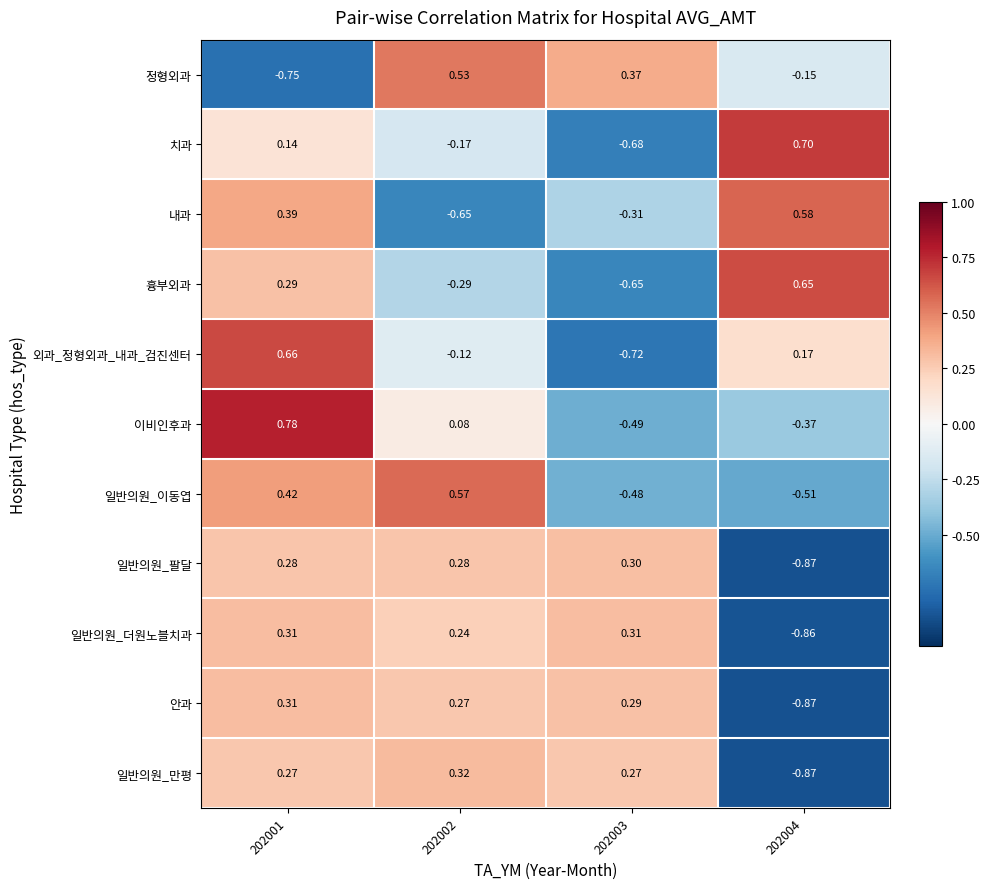

Rank the series at 202003 from lowest to highest value.

외과_정형외과_내과_검진센터, 치과, 흉부외과, 이비인후과, 일반의원_이동엽, 내과, 일반의원_만평, 안과, 일반의원_팔달, 일반의원_더원노블치과, 정형외과